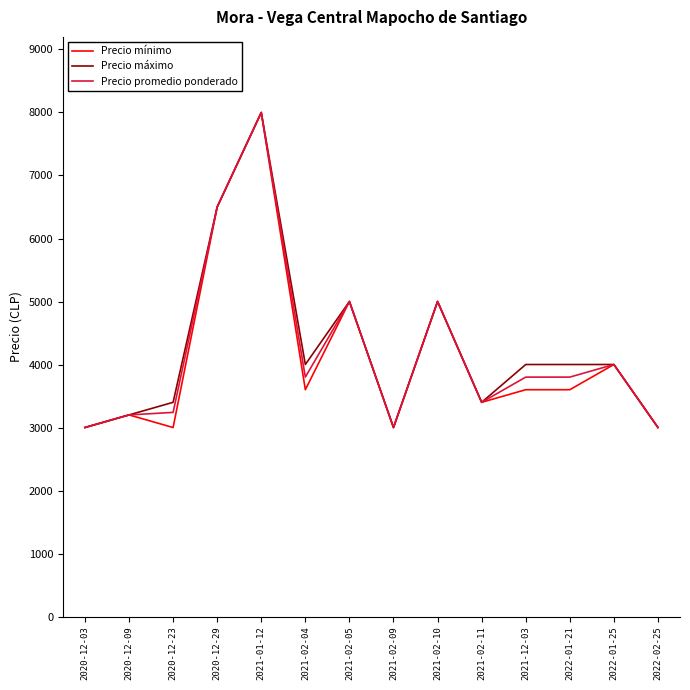

At how many categories does at least one series exceed 6060?

2